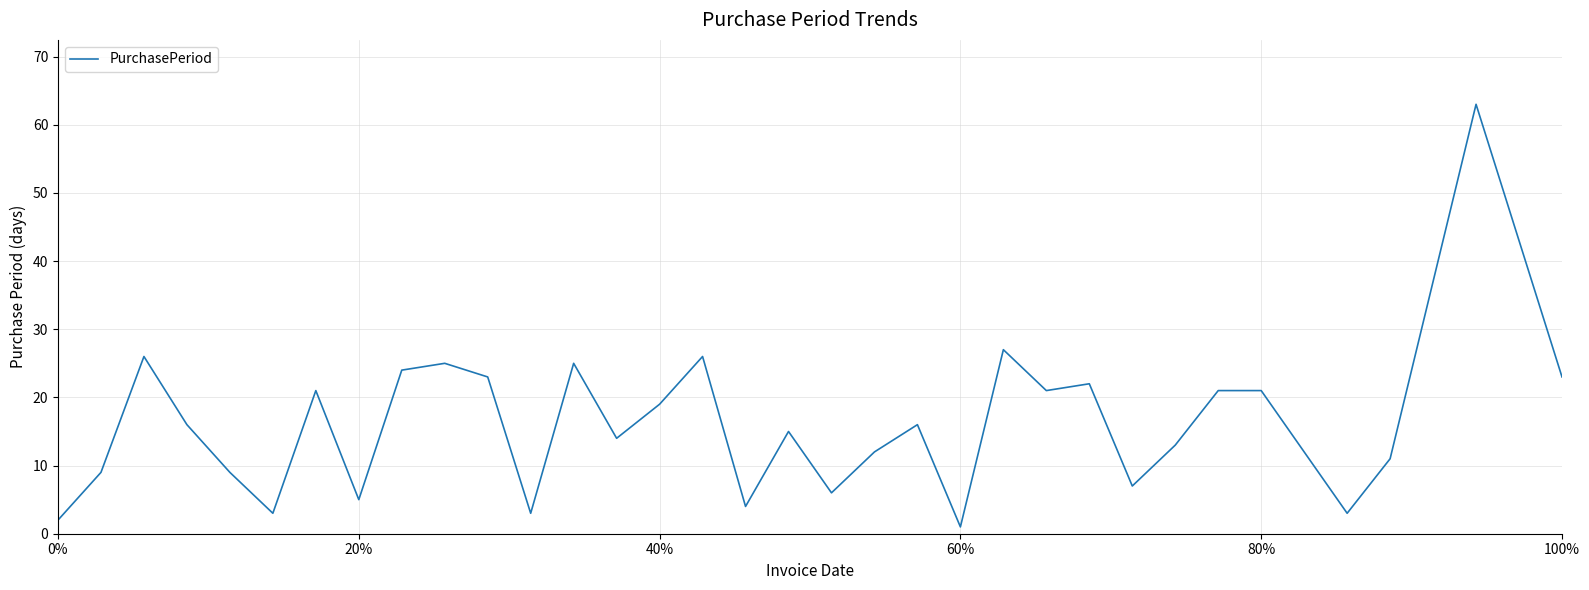

Does the chart display data point markers on the line(s)?

No